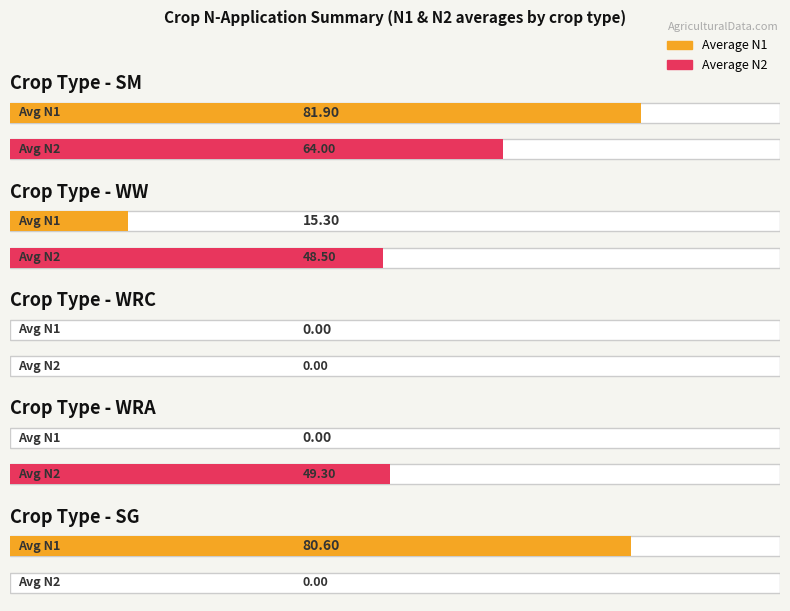

Which has a higher value, WW or WRA?

WW